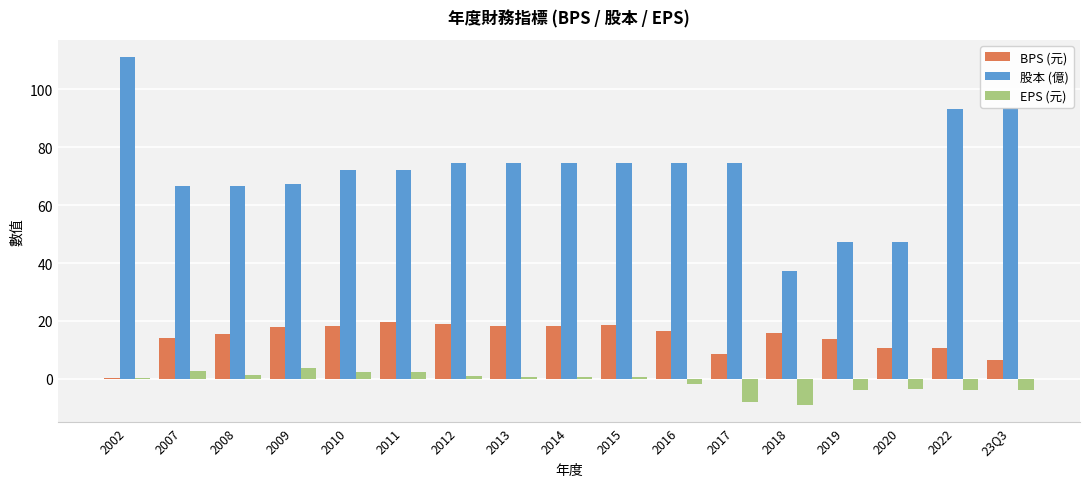

Which label corresponds to the largest value in the chart?

2002